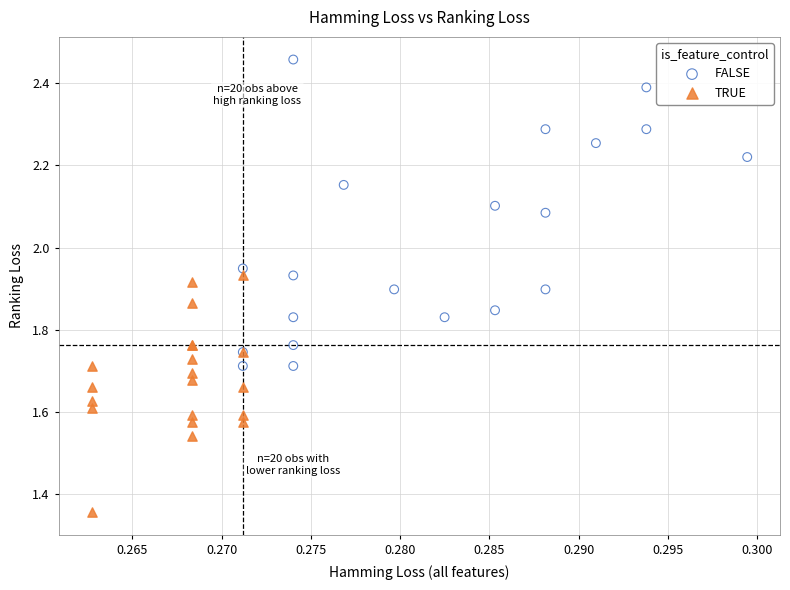

Which series contains the highest Y value?

FALSE